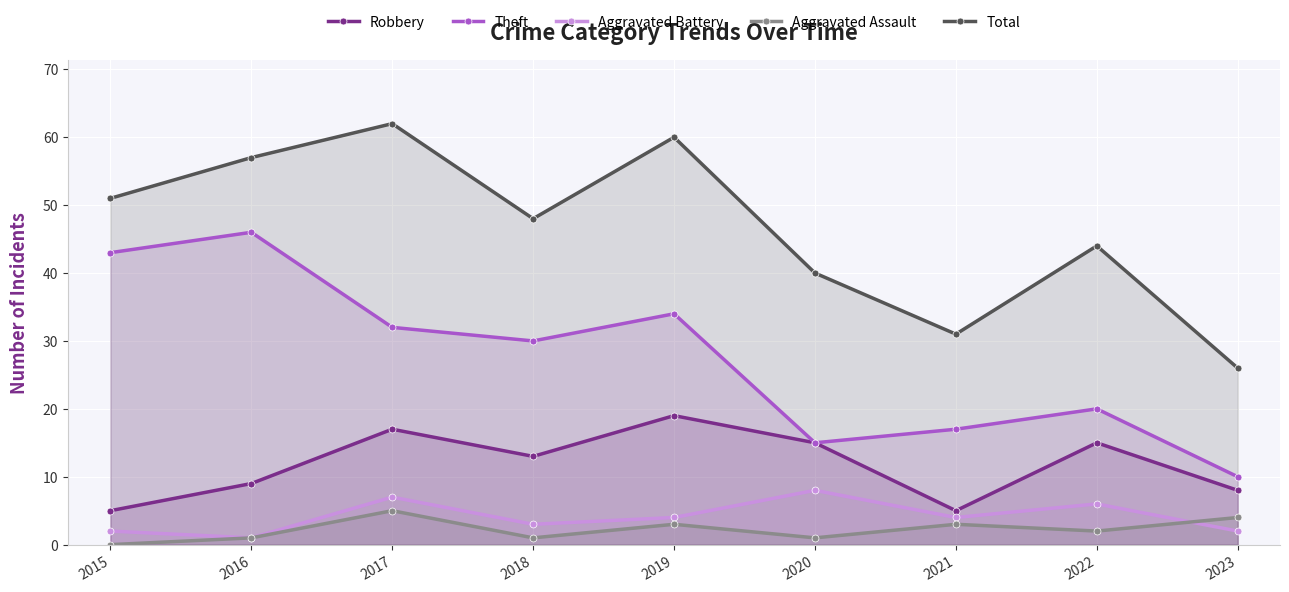

Rank the series by their maximum value, from highest to lowest.

Total, Theft, Robbery, Aggravated Battery, Aggravated Assault